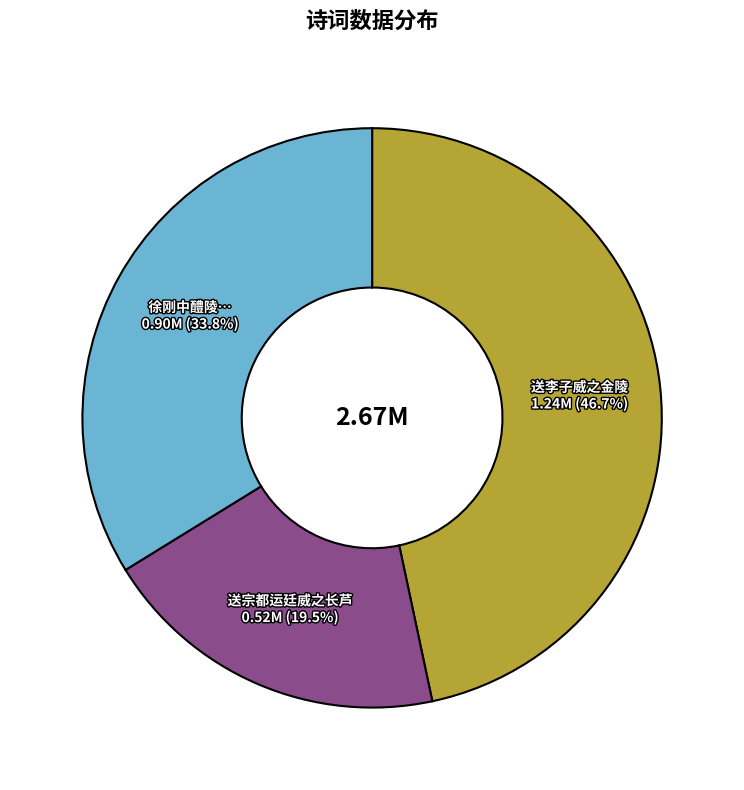

What percentage do 送李子威之金陵 and 送宗都运廷威之长芦 together represent?

66.2%